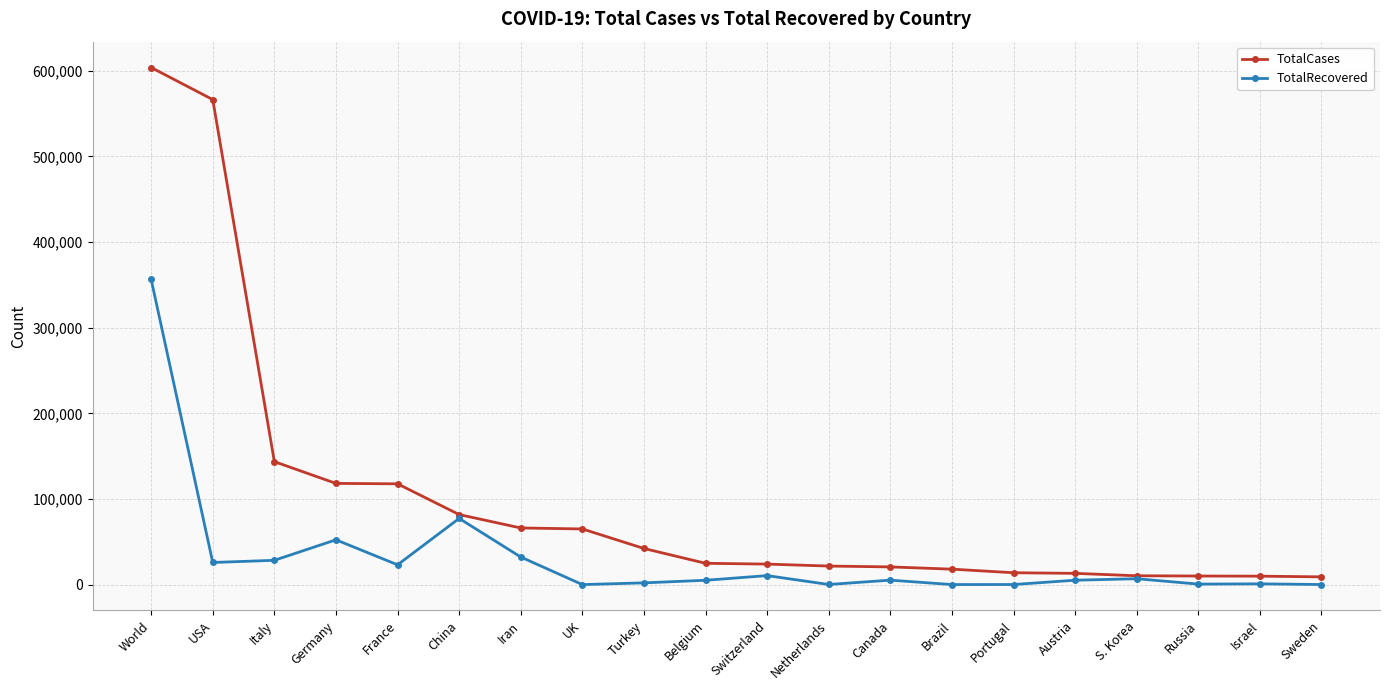

True or false: TotalRecovered has more than 2 points higher than both neighbors.

True